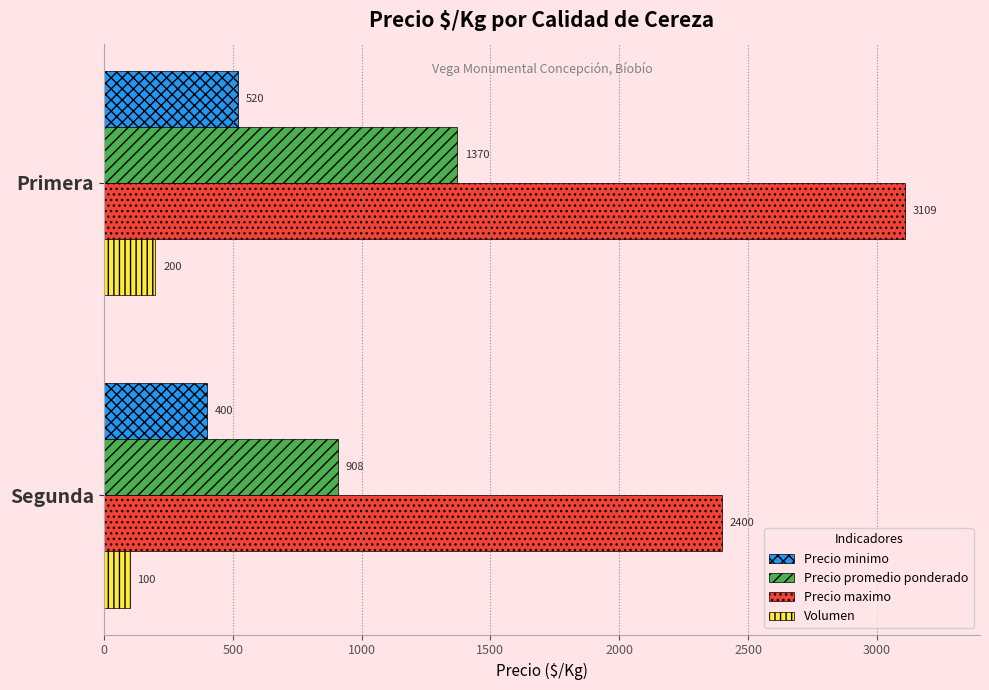

Rank the series by their maximum value, from highest to lowest.

Precio maximo, Precio promedio ponderado, Precio minimo, Volumen